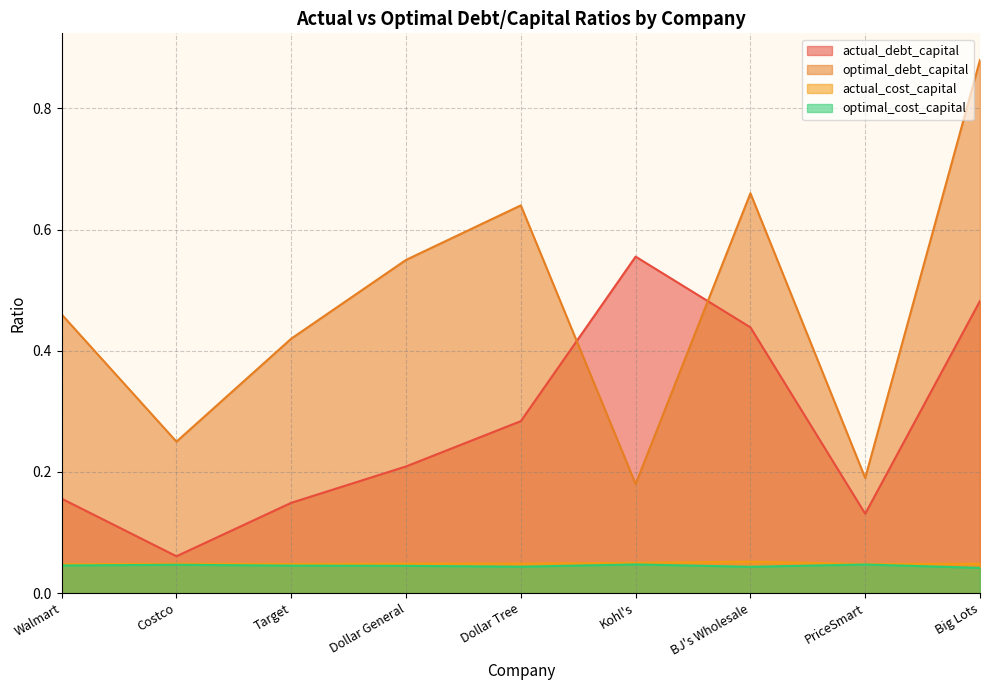

What are all the series names shown in the legend?

actual_debt_capital, optimal_debt_capital, actual_cost_capital, optimal_cost_capital